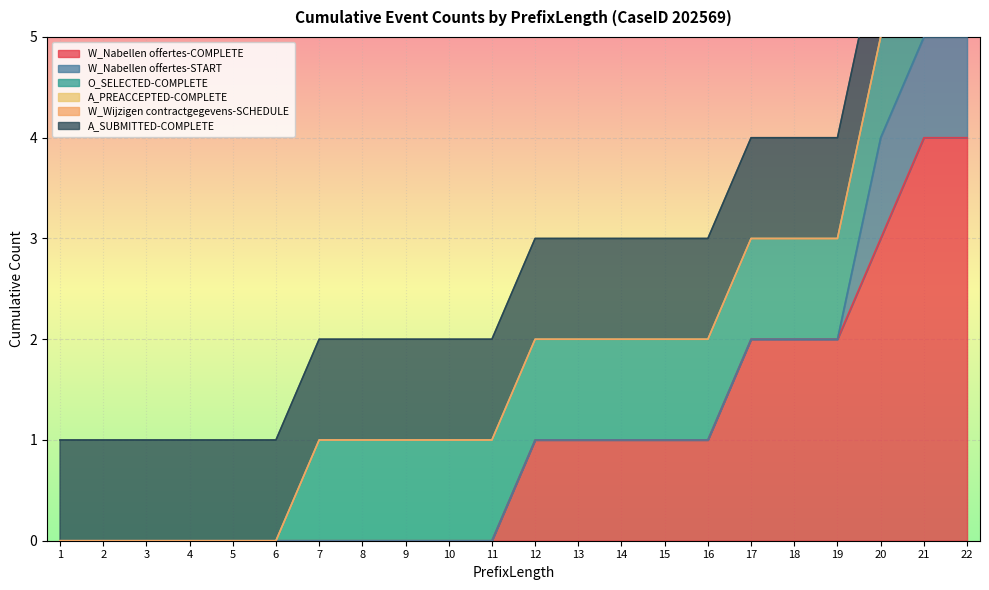

What is the total value across all series at 4?

1